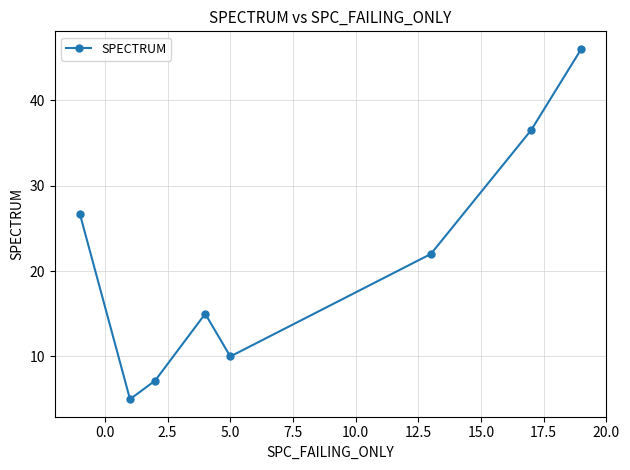

What is the value of the 6th point from the left?

22.0